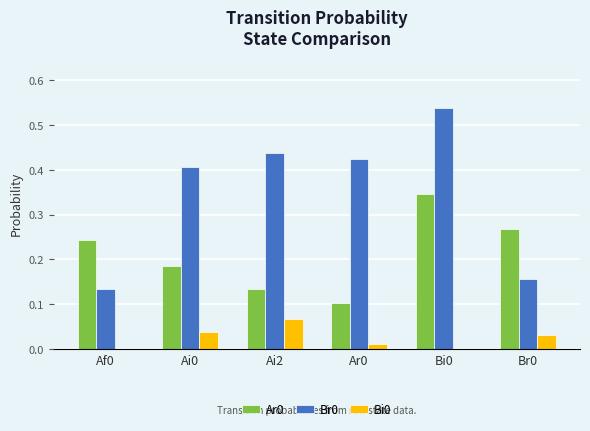

What is the sum of the Br0 values at Br0 and Ai0?

0.6